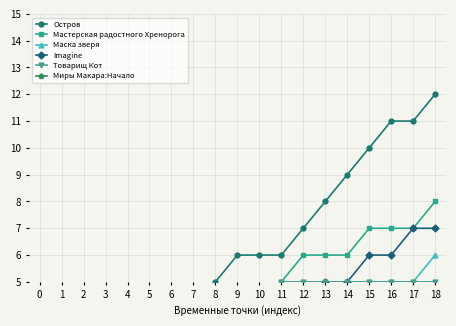

The Товарищ Кот series shows 5 at 12. True or false?

True